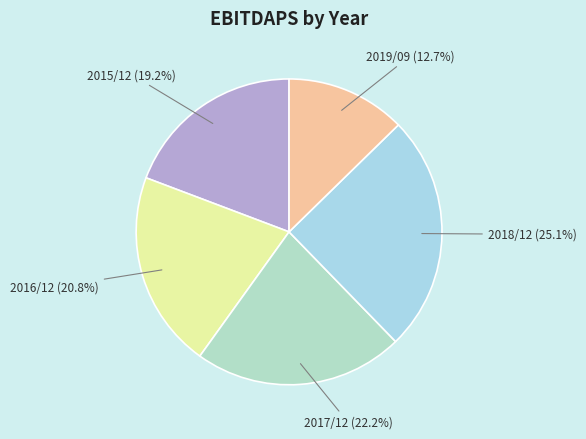

Count the number of slices in the pie.

5